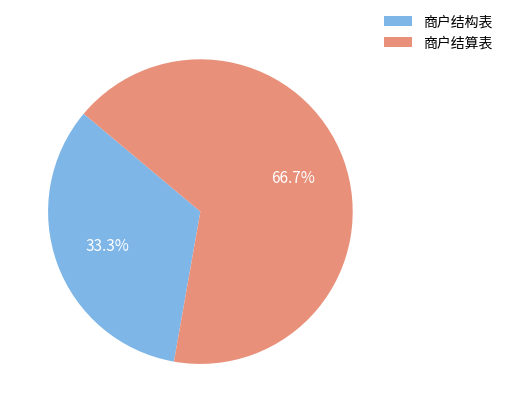

To the nearest percent, what is the average slice percentage?

50%